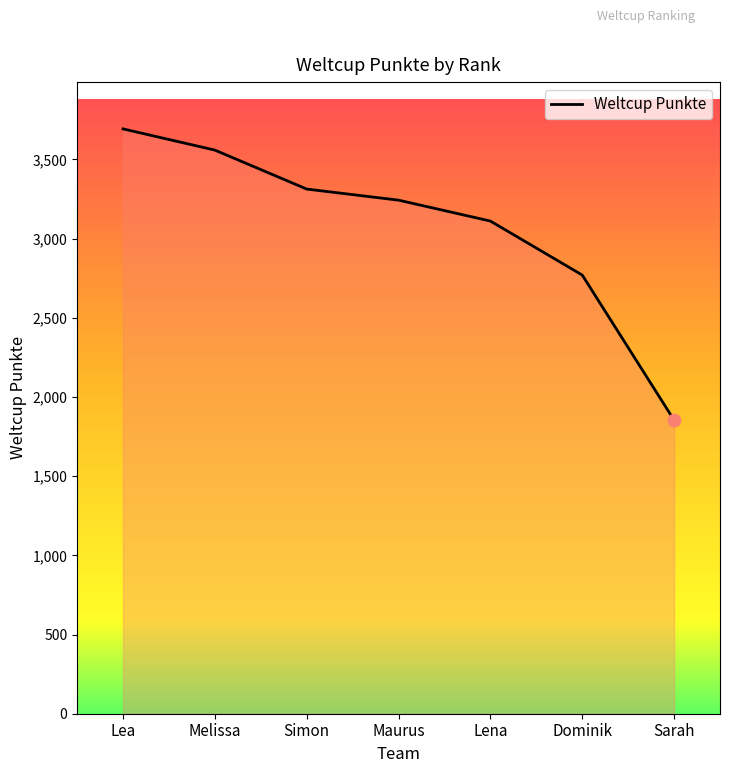

Which has a higher value, Lena or Melissa?

Melissa